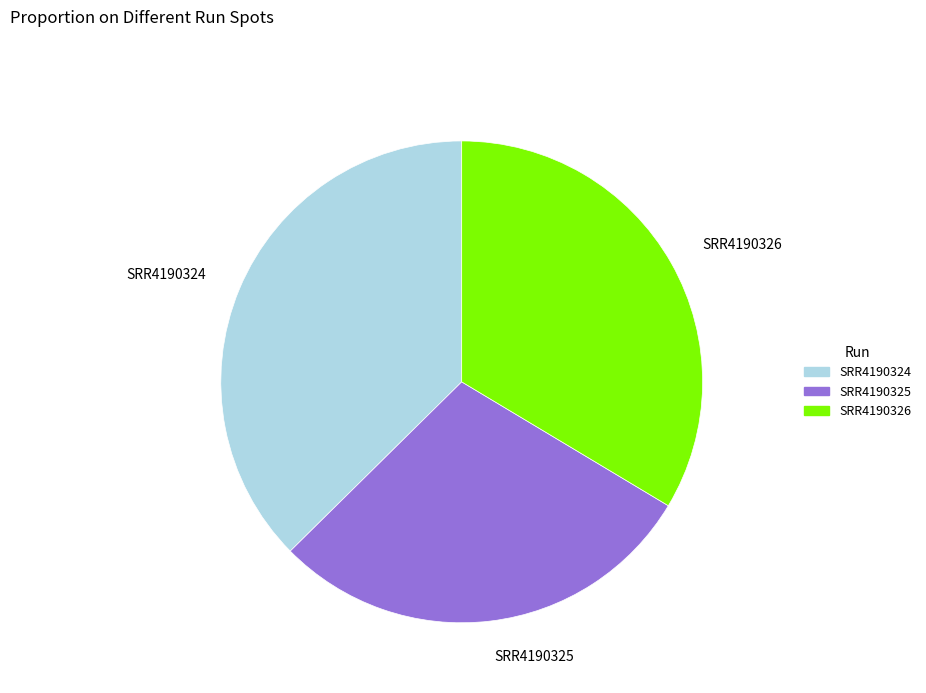

Approximately how many times larger is the value at SRR4190325 compared to SRR4190324?

0.8